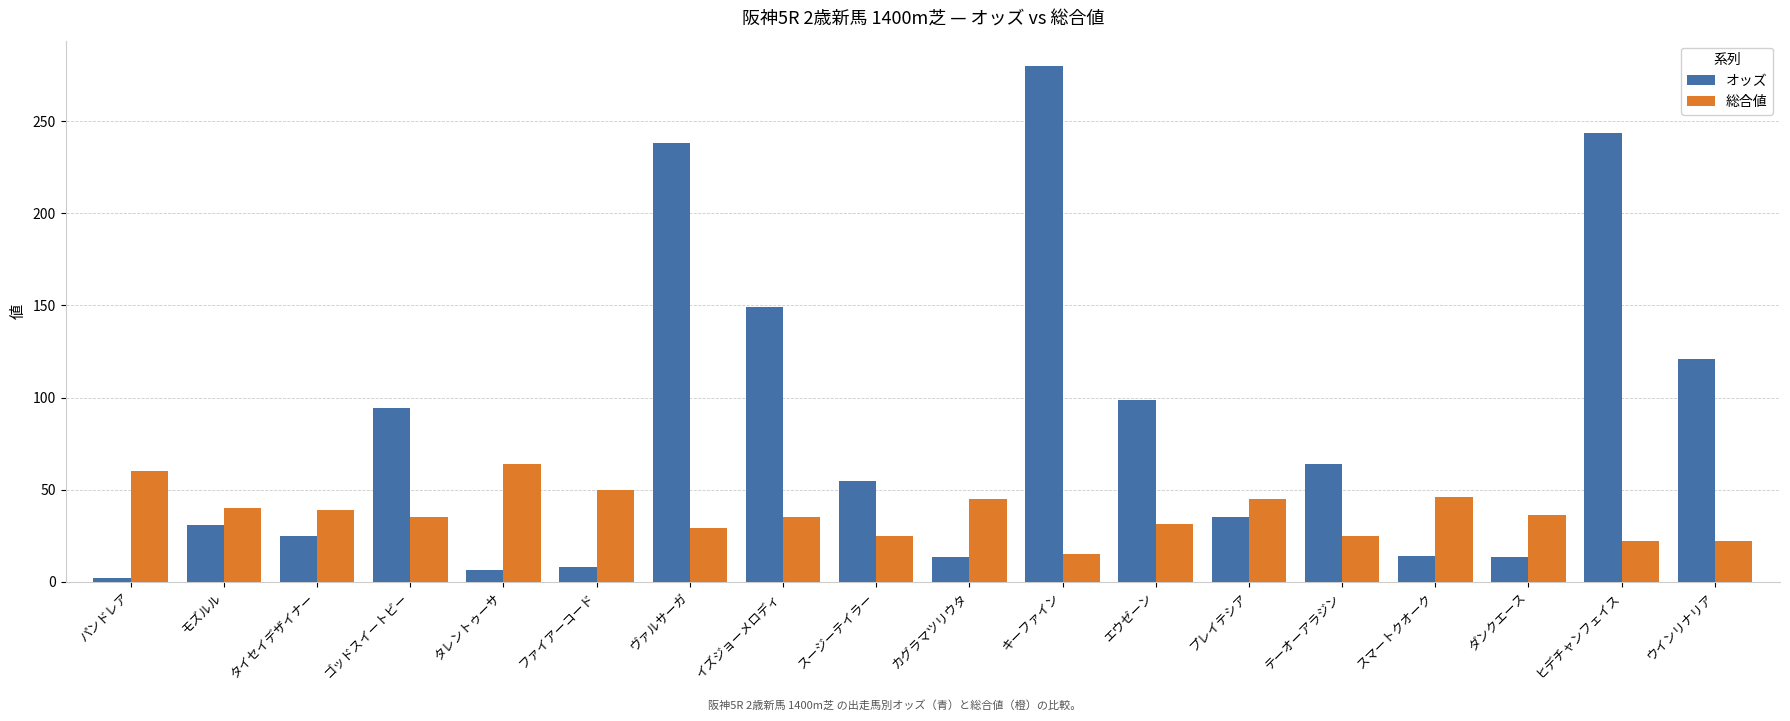

Which series changed the most between モズルル and テーオーアラジン?

オッズ